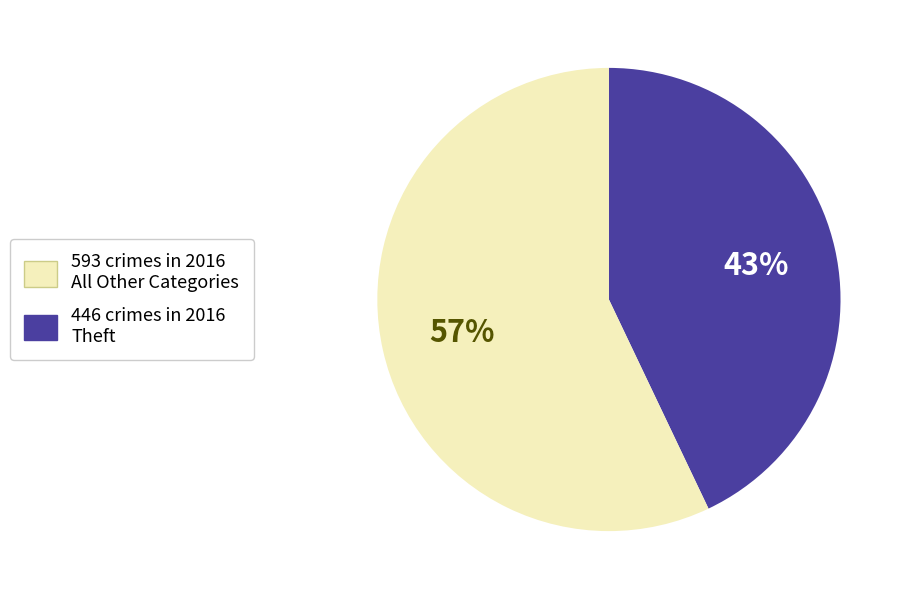

To the nearest percent, what is the average slice percentage?

50%